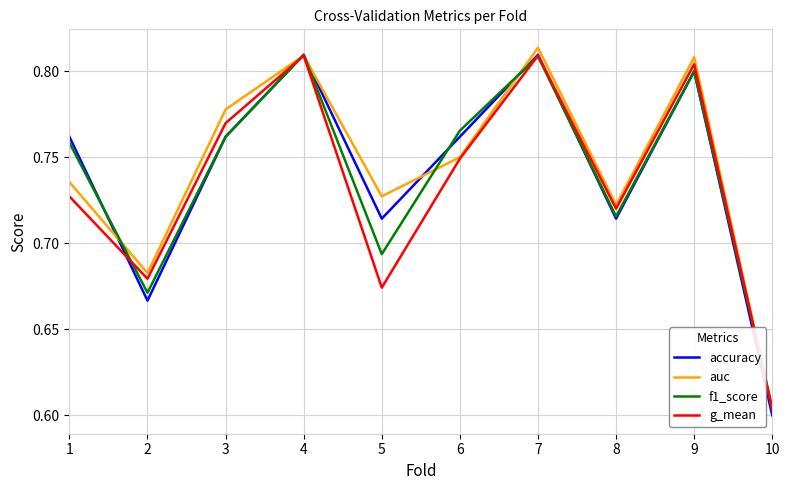

Which series has the largest range (max minus min)?

accuracy